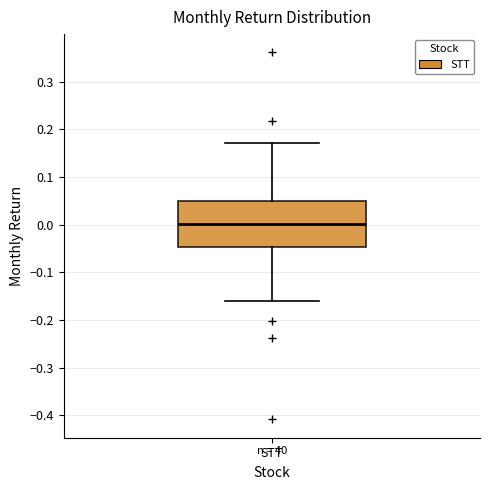

Transcribe this box plot: give where the median line is, the range the box spans, and where the two whiskers end, as read against the y-axis. The values are not printed on the chart, so give them approximately, as read against the axis.

median 0.00, box -0.05 to 0.05, whiskers -0.16 to 0.17